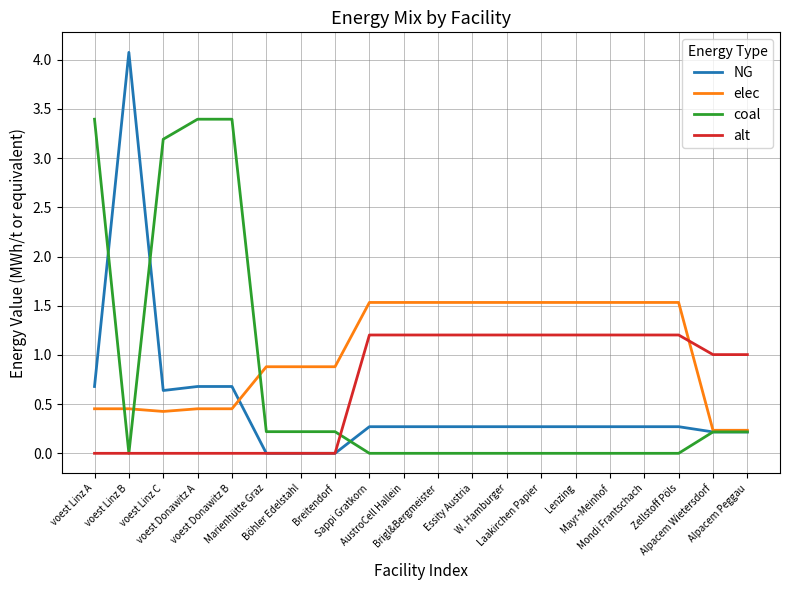

Which series has the largest range (max minus min)?

NG